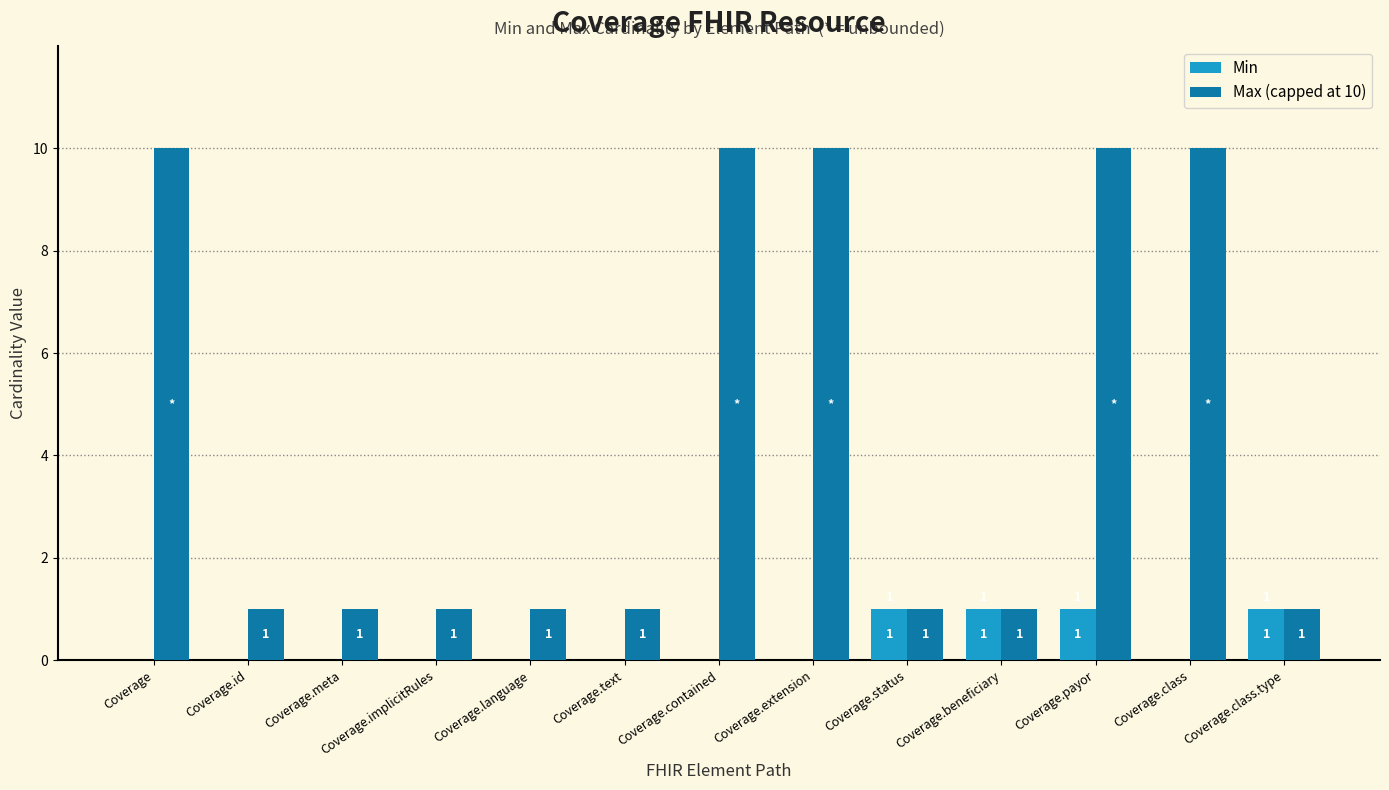

What is the highest value of the Max (capped at 10) series?

10